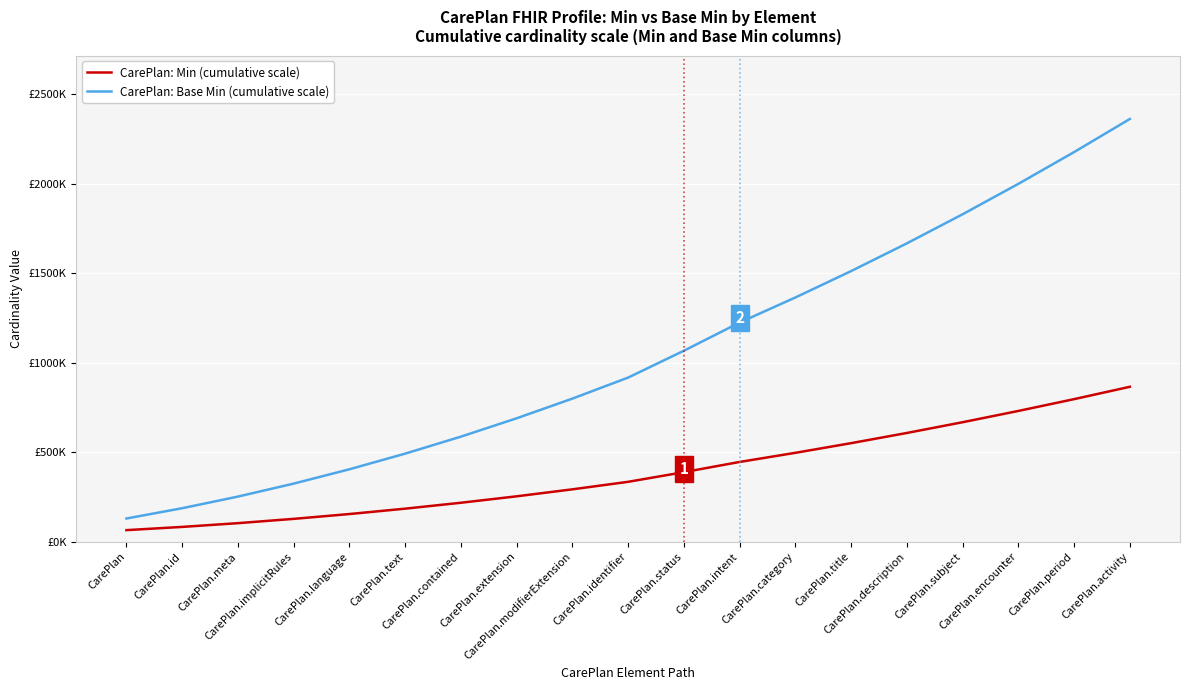

List the series in order of their peak value, highest first.

CarePlan: Base Min (cumulative scale), CarePlan: Min (cumulative scale)